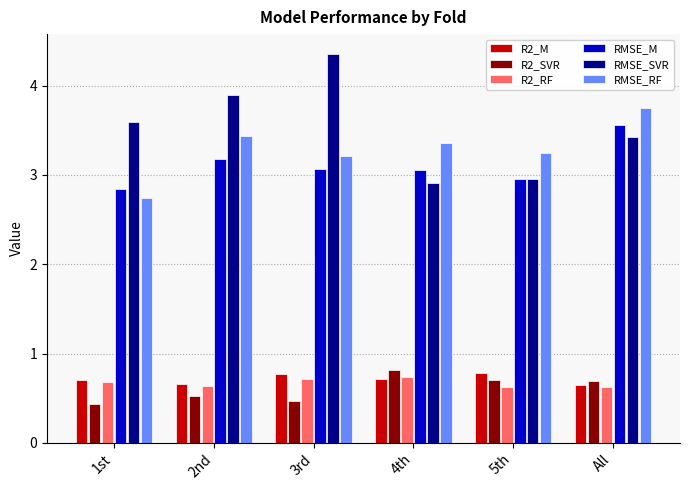

What is the difference between the RMSE_M values at 1st and 3rd?

0.2